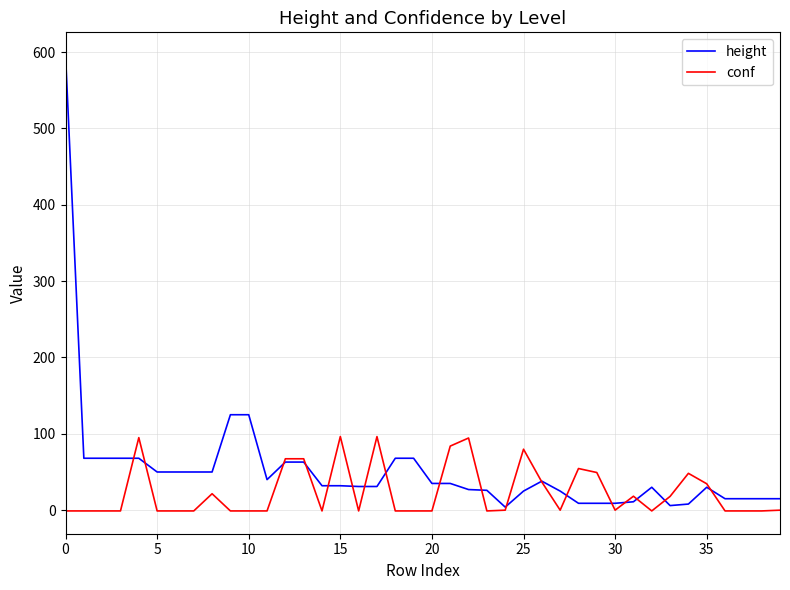

What are all the series names shown in the legend?

height, conf